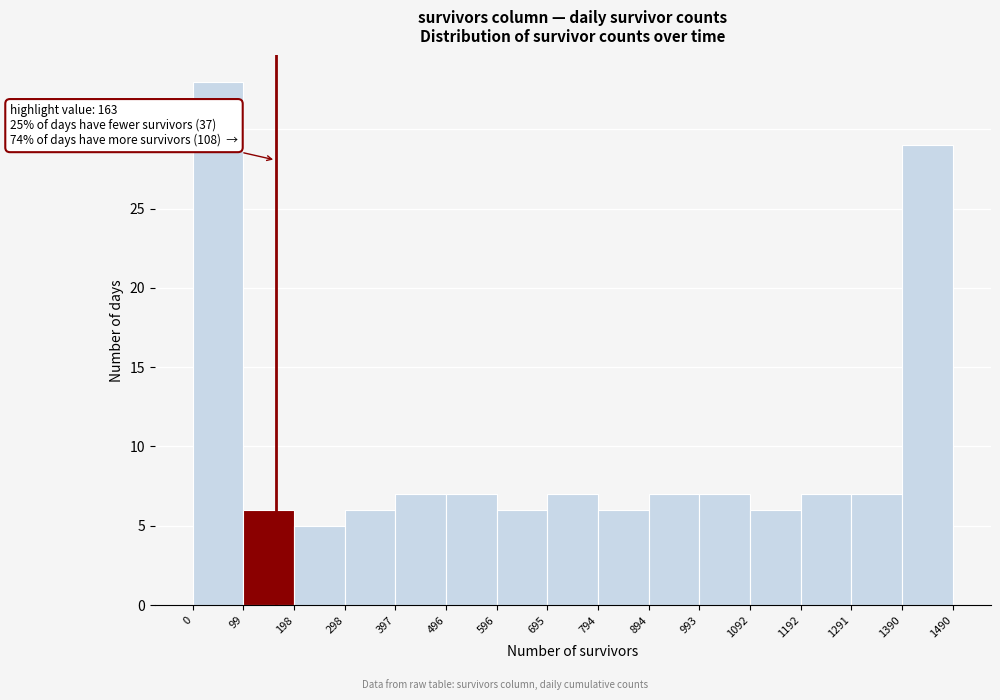

Which range on the x-axis has the tallest bar?

0 to 99